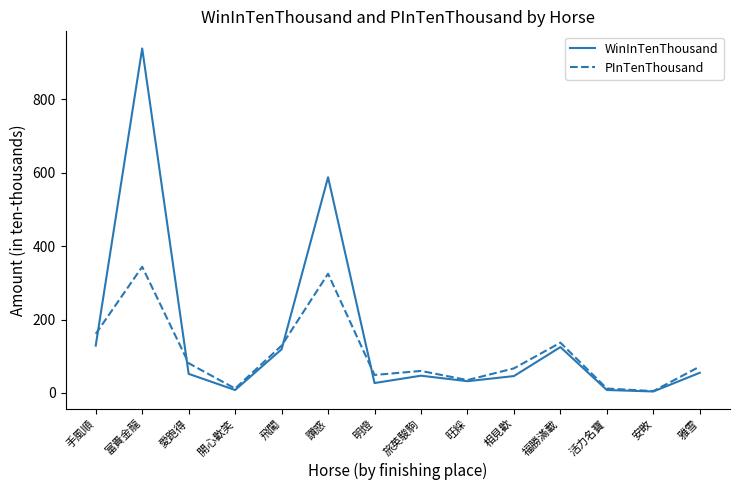

The value of WinInTenThousand at 飛闖 is 119. True or false?

True